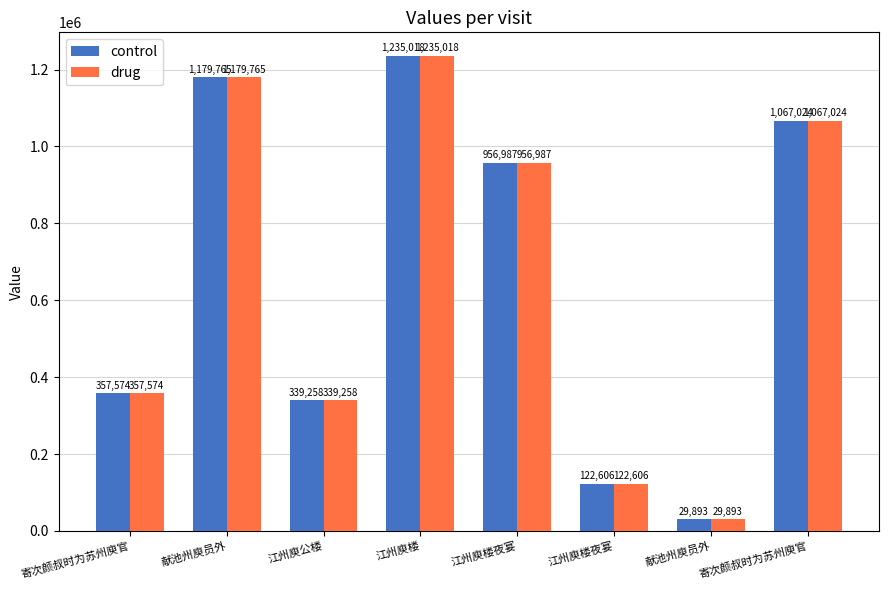

Reading left to right, extract all data points from this chart.

control: 357574	1179765	339258	1235018	956987	122606	29893	1067024
drug: 357574	1179765	339258	1235018	956987	122606	29893	1067024